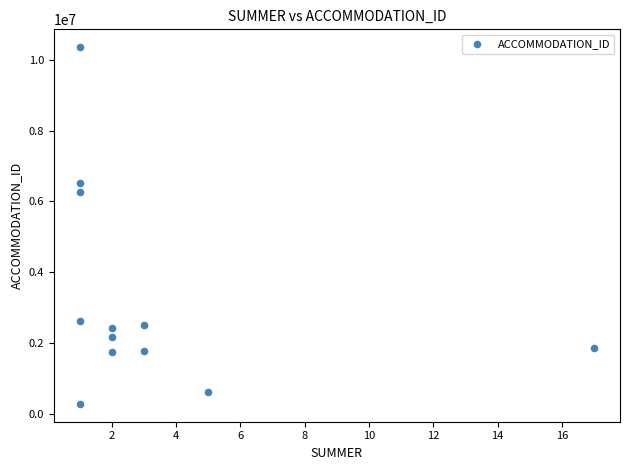

What is the average Y value?

3266646